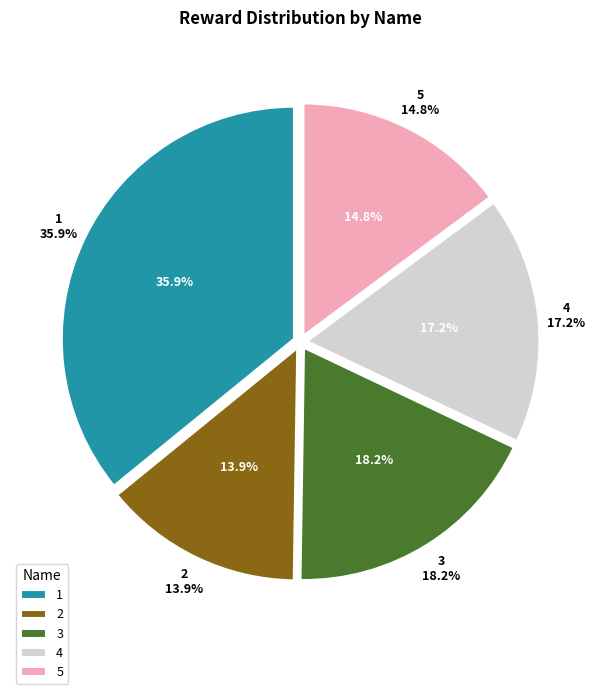

Which slice is the largest?

1